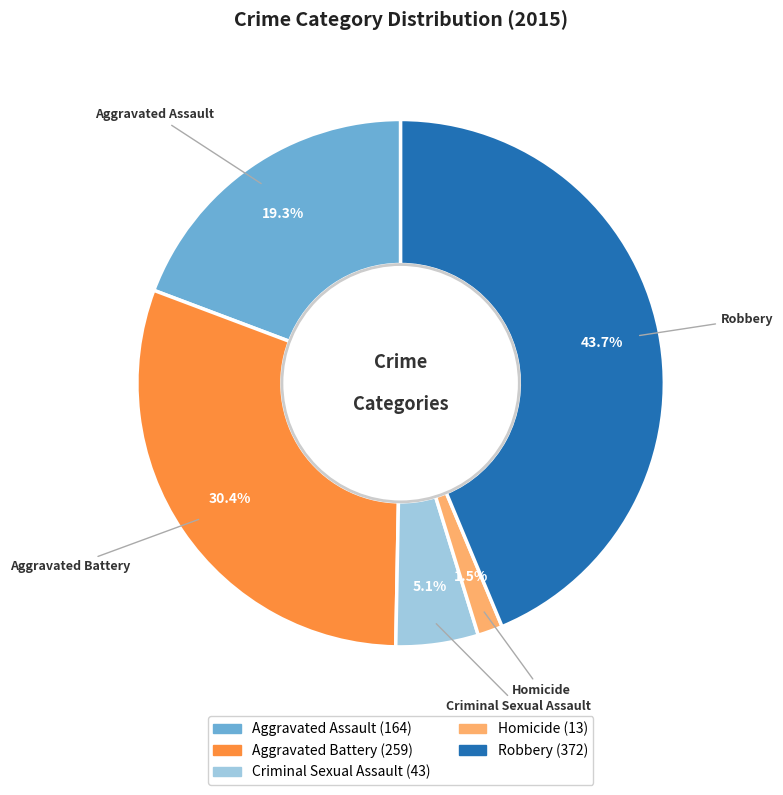

What is the ratio of the value at Aggravated Battery to the value at Criminal Sexual Assault?

6.0